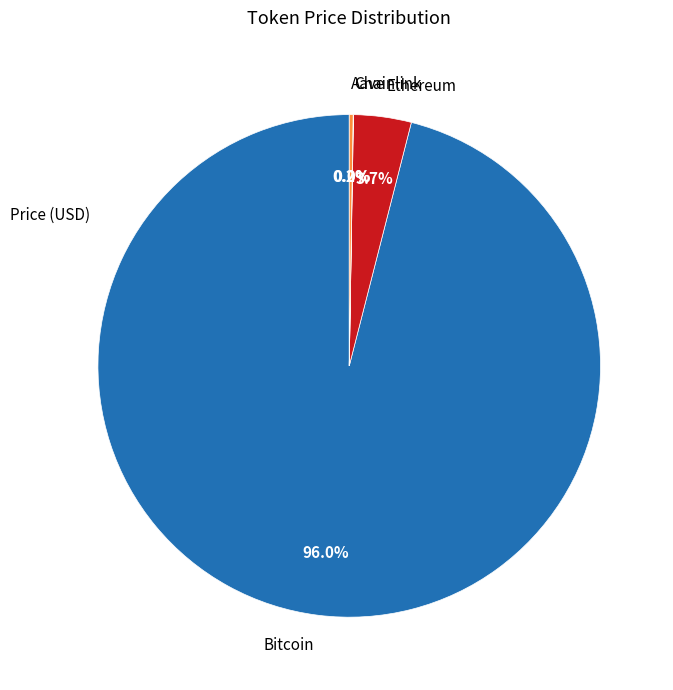

Is there a majority slice in this chart?

Yes